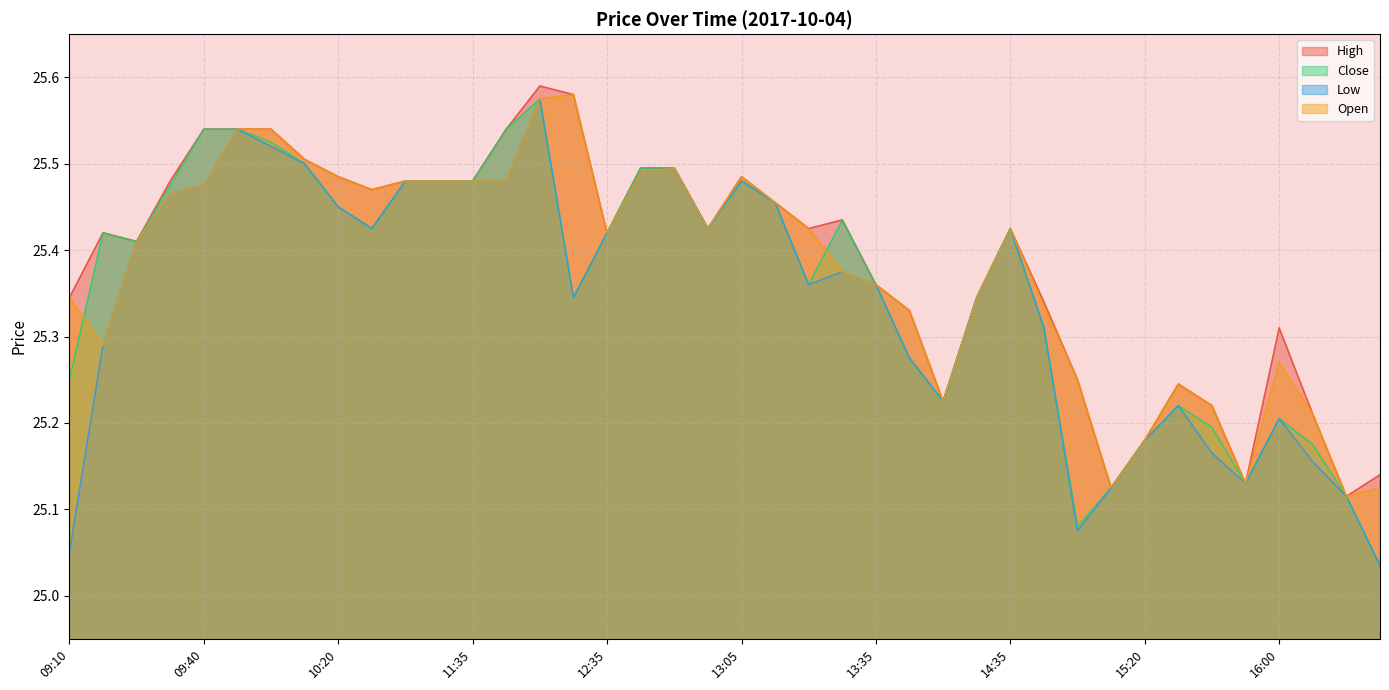

Rank the categories by Close value from lowest to highest.

16:30, 15:10, 16:25, 15:15, 15:55, 16:10, 15:20, 15:50, 16:00, 15:45, 14:05, 09:10, 13:40, 14:45, 12:20, 14:10, 13:20, 13:35, 09:25, 09:15, 12:35, 10:35, 12:55, 14:35, 13:30, 10:20, 13:15, 09:30, 11:05, 11:25, 11:35, 13:05, 12:40, 12:50, 10:05, 09:50, 09:40, 09:45, 11:50, 12:00